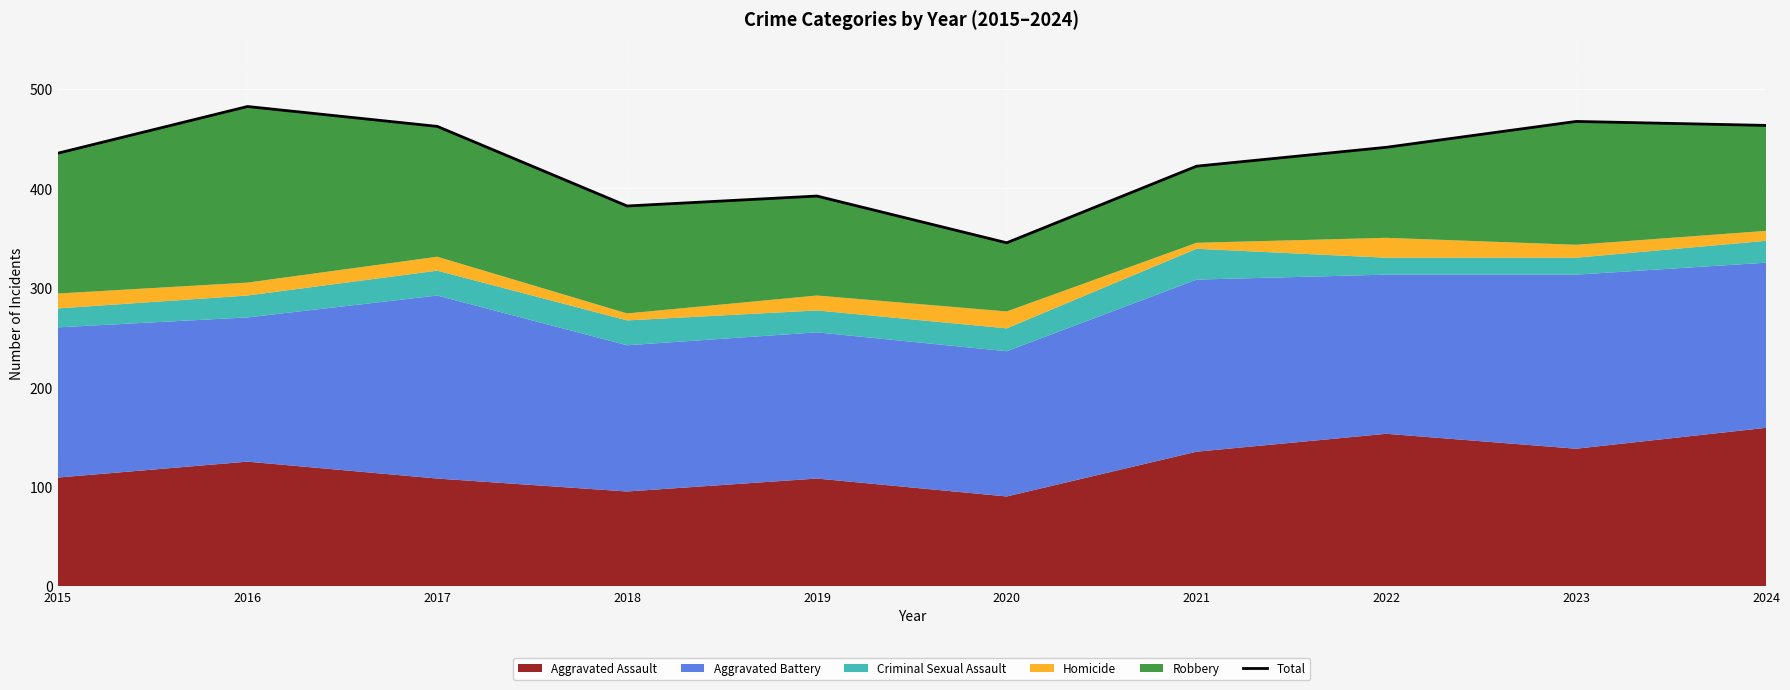

What is the change in value from 2016 to 2020?

-137